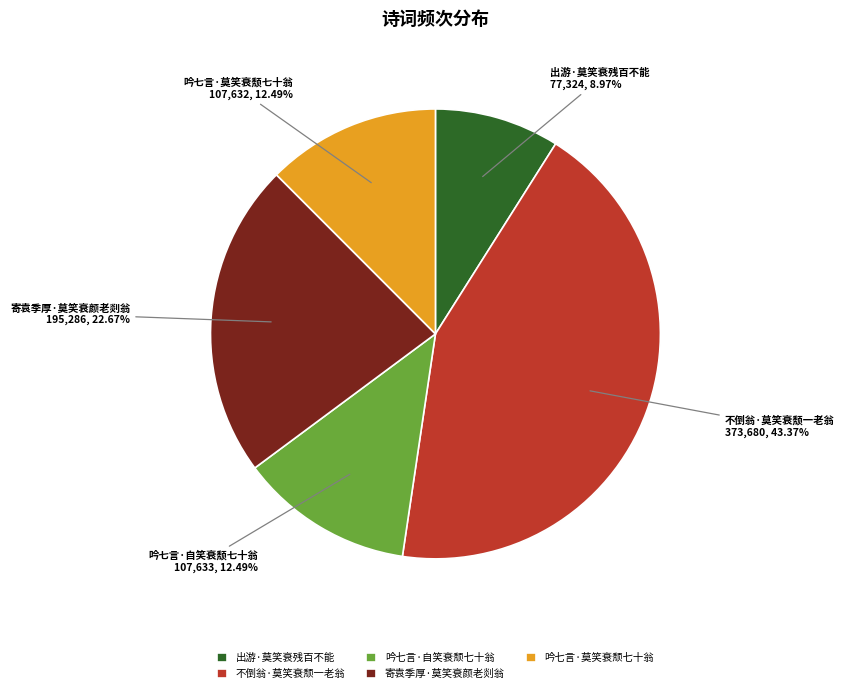

Combined, do 出游·莫笑衰残百不能 and 吟七言·自笑衰颓七十翁 account for over 50%?

No